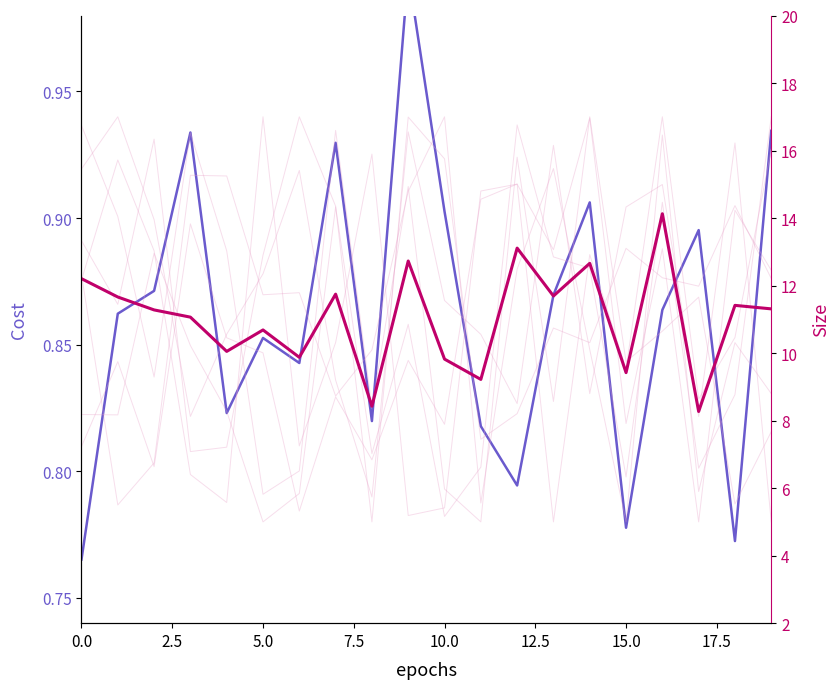

Is the value of Cost at 20.0 greater than the value of Size (mean) at 9?

No